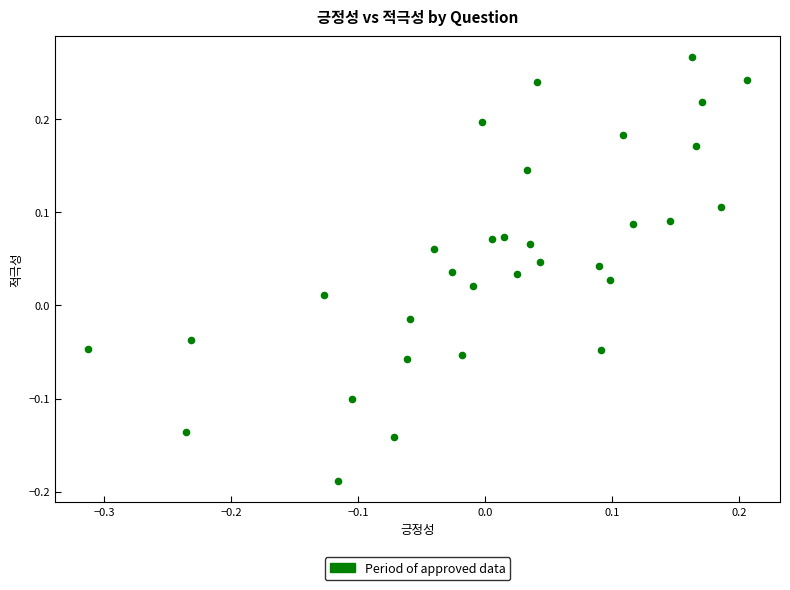

What is the range of Y values (max minus min)?

0.5